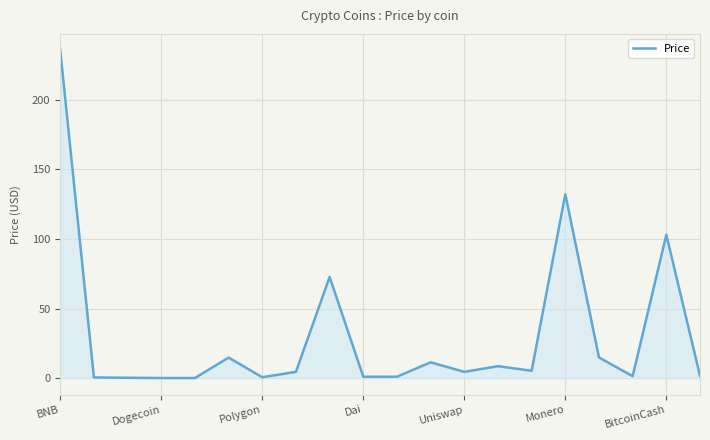

What is the maximum value shown in the chart?

235.6